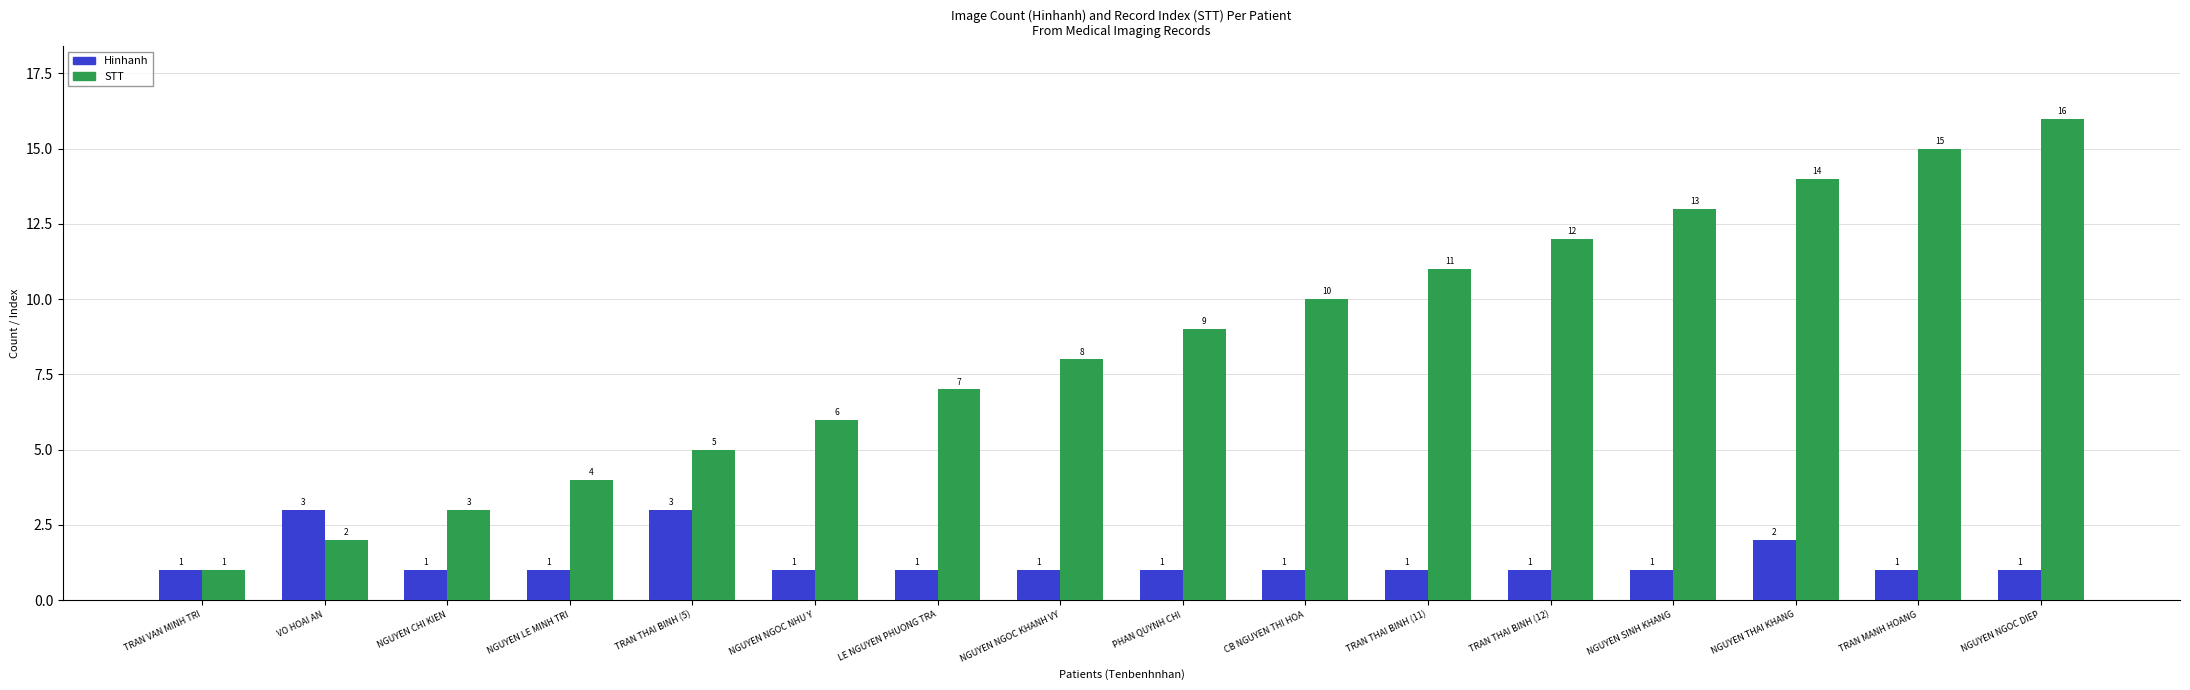

What is the difference between the second highest and second lowest values in the STT series?

13